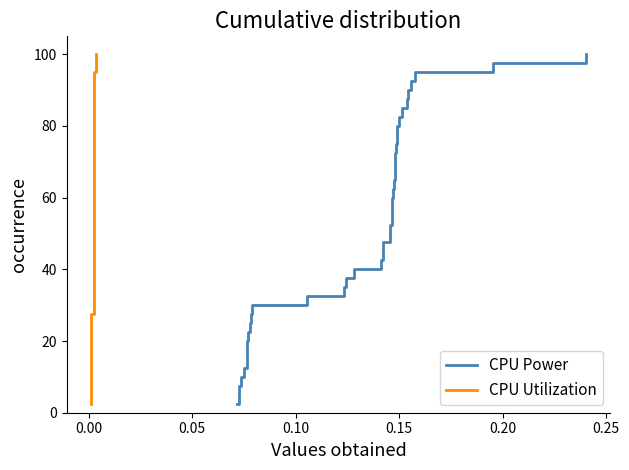

Does the chart display data point markers on the line(s)?

No